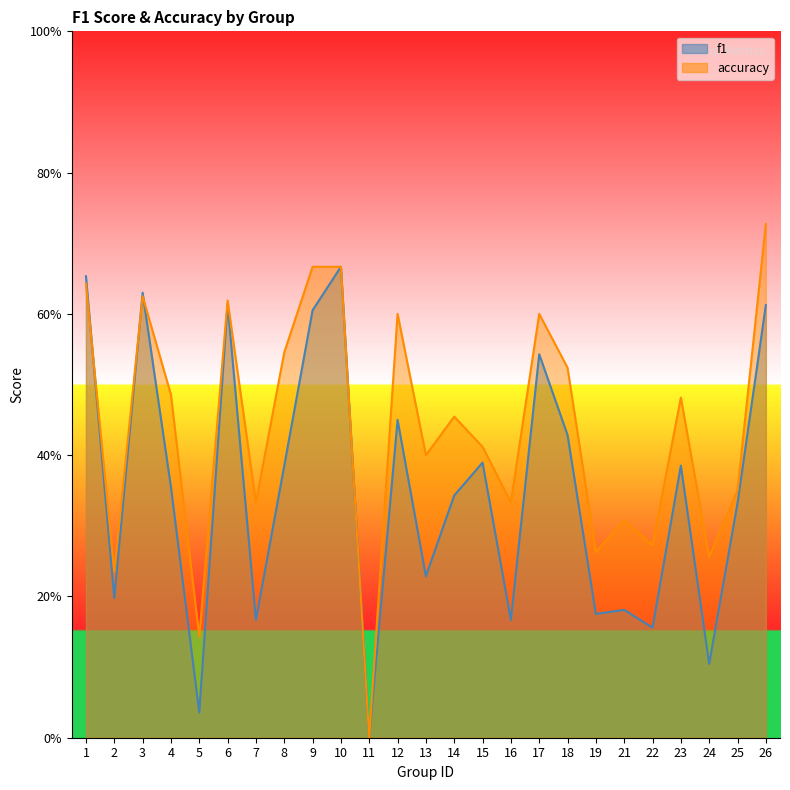

How many lines are shown in the chart?

2